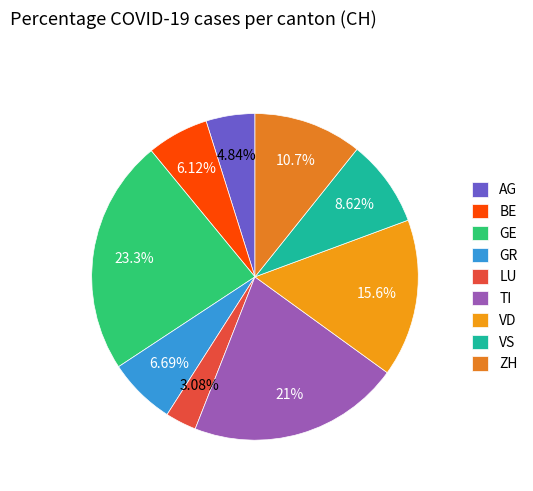

To the nearest percent, what percentage of the pie is GR?

7%